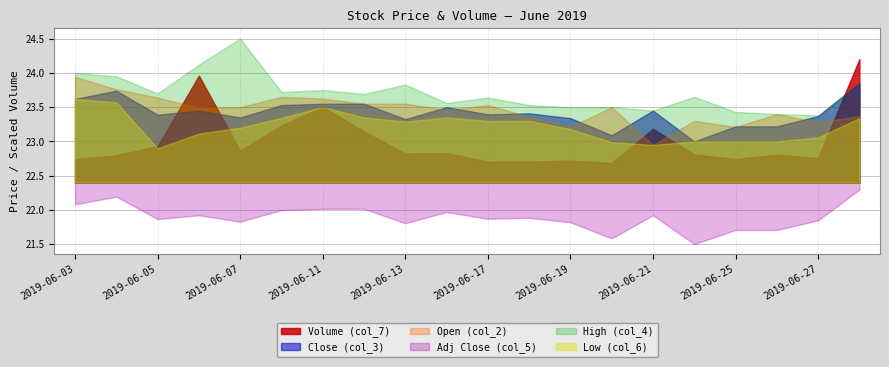

Where is the first local maximum for Low (col_6)?

2019-06-11